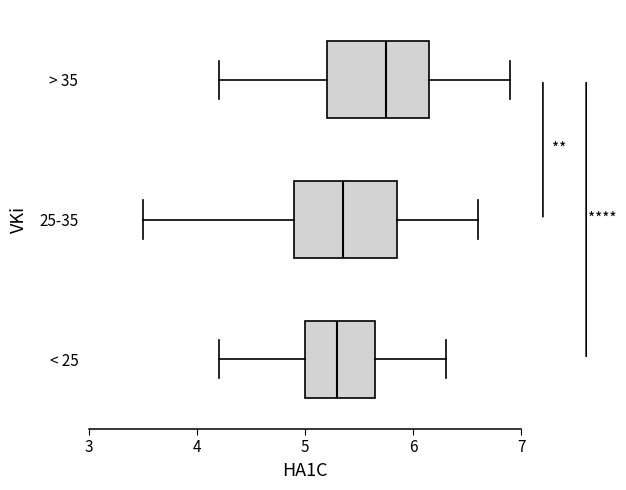

Where is the left edge of the box for < 25 on the x-axis? The values are not printed on the chart, so give them approximately, as read against the axis.

5.0